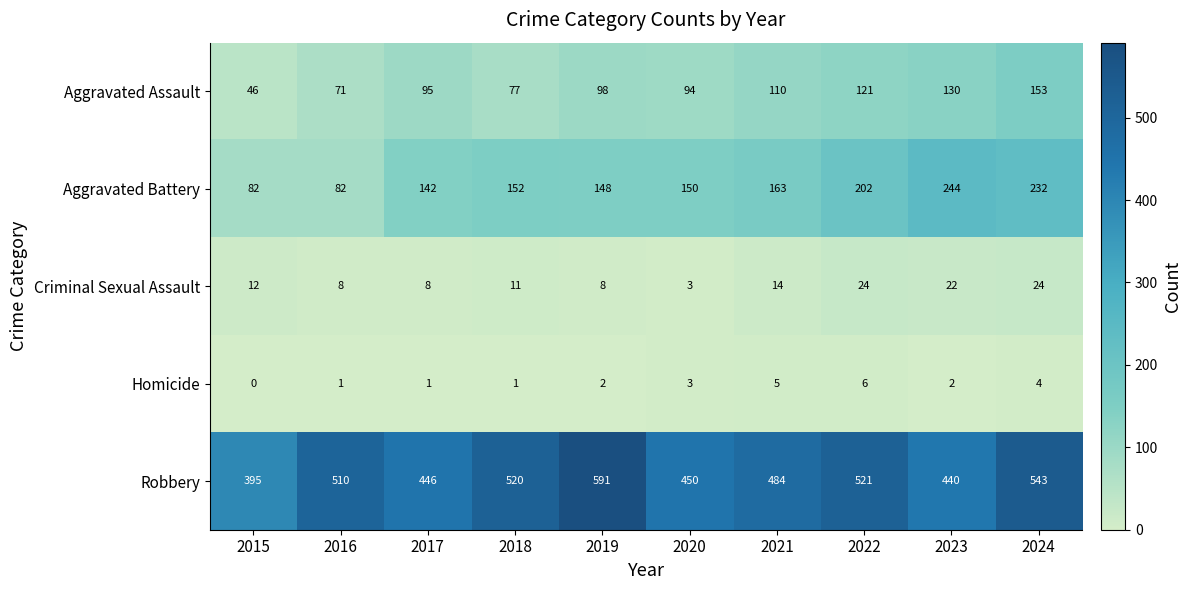

The Homicide series shows 4 at 2024. True or false?

True